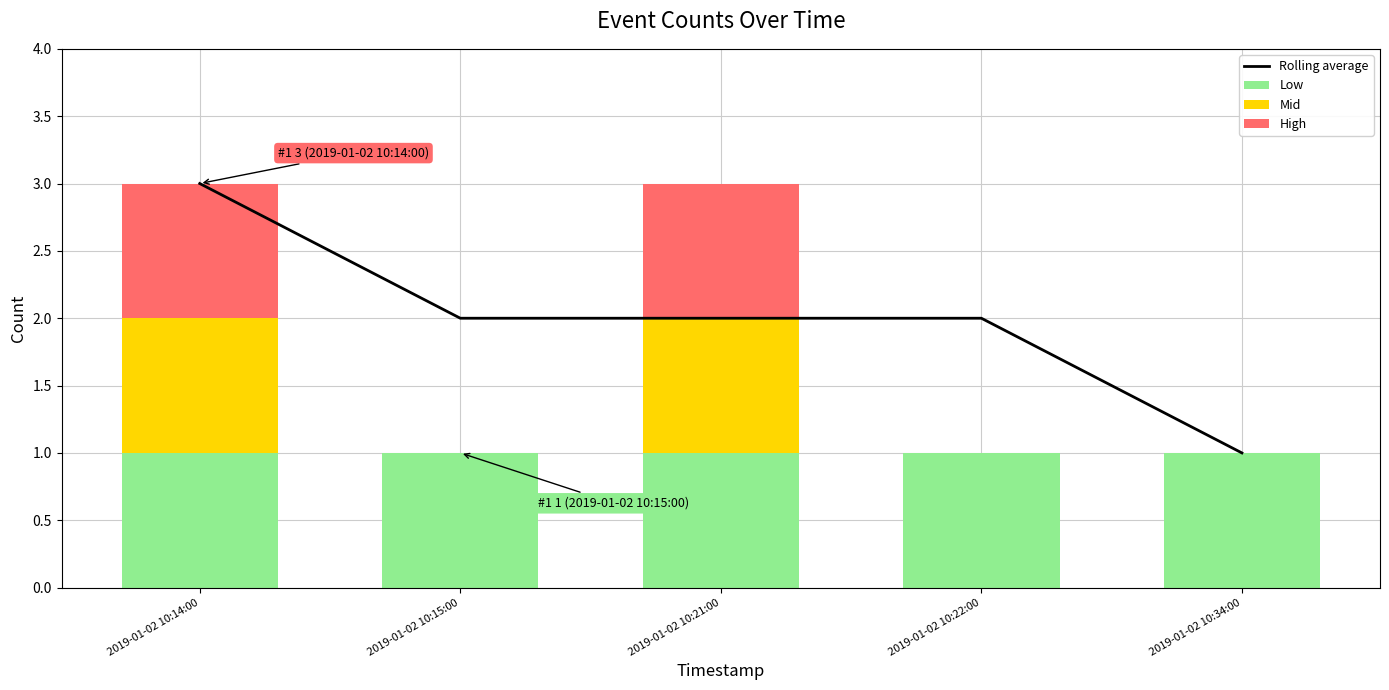

Reading left to right, extract all data points from this chart.

Rolling average: 2019-01-02 10:14:00=3	2019-01-02 10:15:00=2	2019-01-02 10:21:00=2	2019-01-02 10:22:00=2	2019-01-02 10:34:00=1
Low: 2019-01-02 10:14:00=1	2019-01-02 10:15:00=1	2019-01-02 10:21:00=1	2019-01-02 10:22:00=1	2019-01-02 10:34:00=1
Mid: 2019-01-02 10:14:00=1	2019-01-02 10:15:00=0	2019-01-02 10:21:00=1	2019-01-02 10:22:00=0	2019-01-02 10:34:00=0
High: 2019-01-02 10:14:00=1	2019-01-02 10:15:00=0	2019-01-02 10:21:00=1	2019-01-02 10:22:00=0	2019-01-02 10:34:00=0